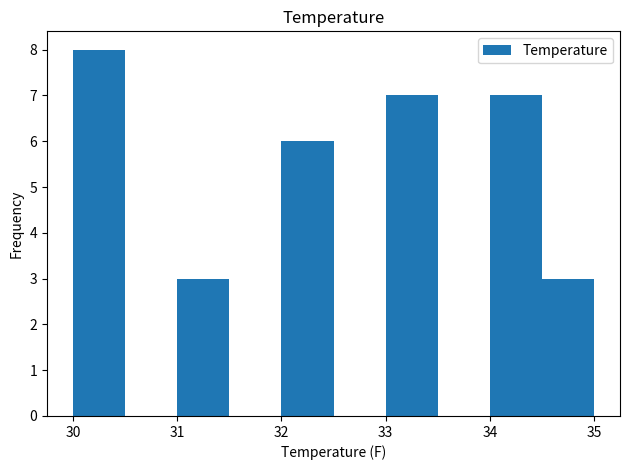

What is the height of the bar covering 34.5 to 35.0 on the x-axis? The values are not printed on the chart, so give them approximately, as read against the axis.

3